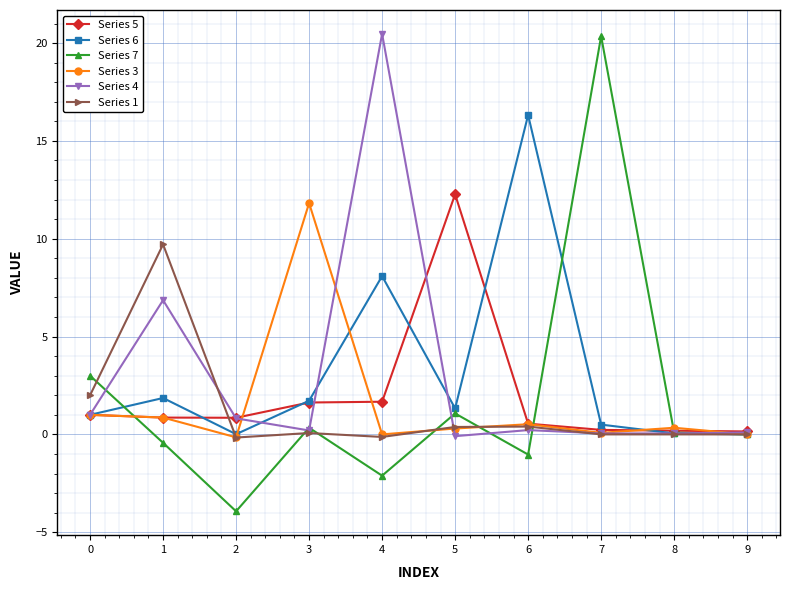

Count the number of data series in this chart.

6